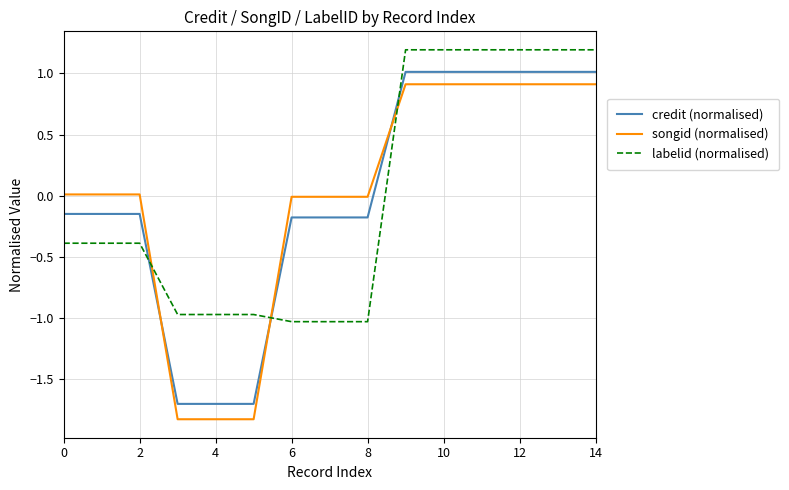

How many intersections are there between credit (normalised) and labelid (normalised)?

3